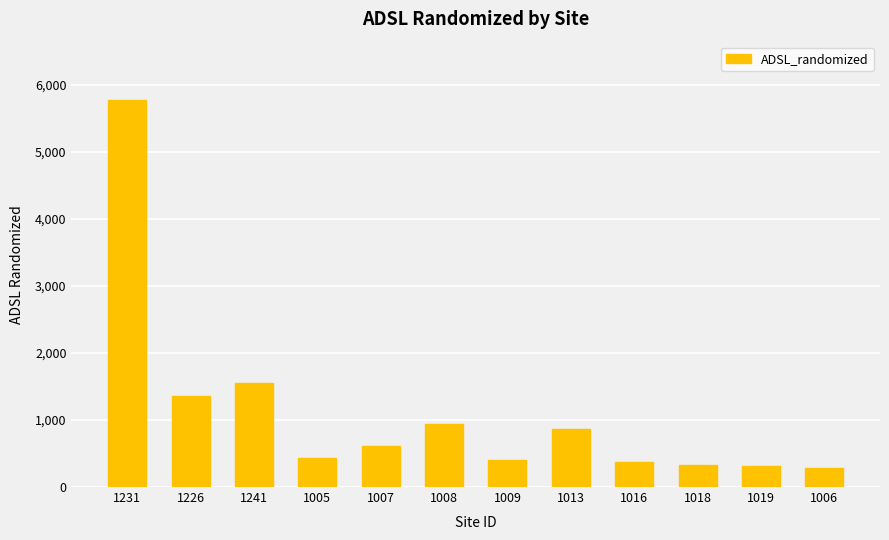

How many series are shown in this chart?

1